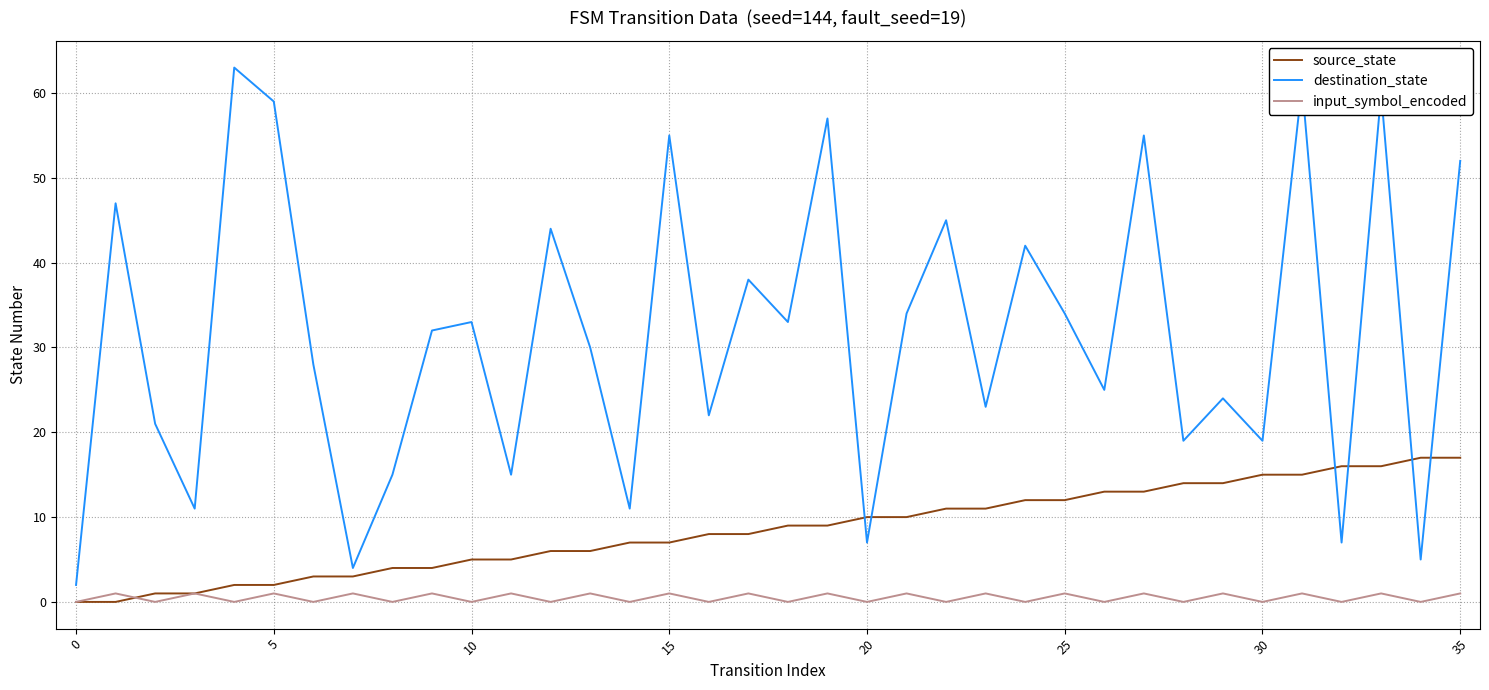

Which series has the largest total across all categories?

destination_state